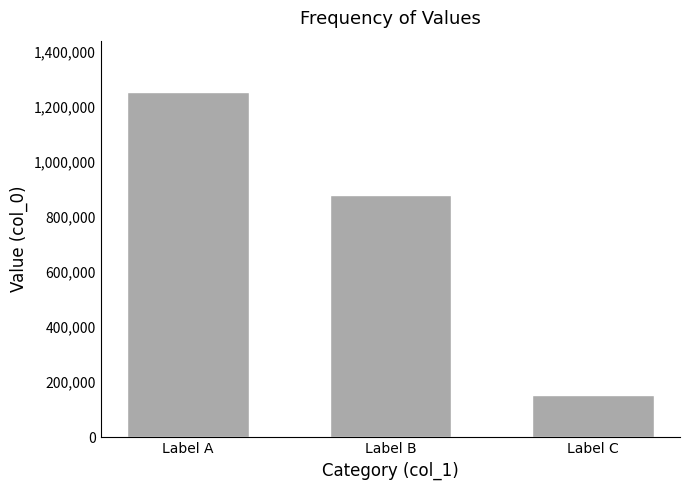

Which category has the highest value across all series?

Label A